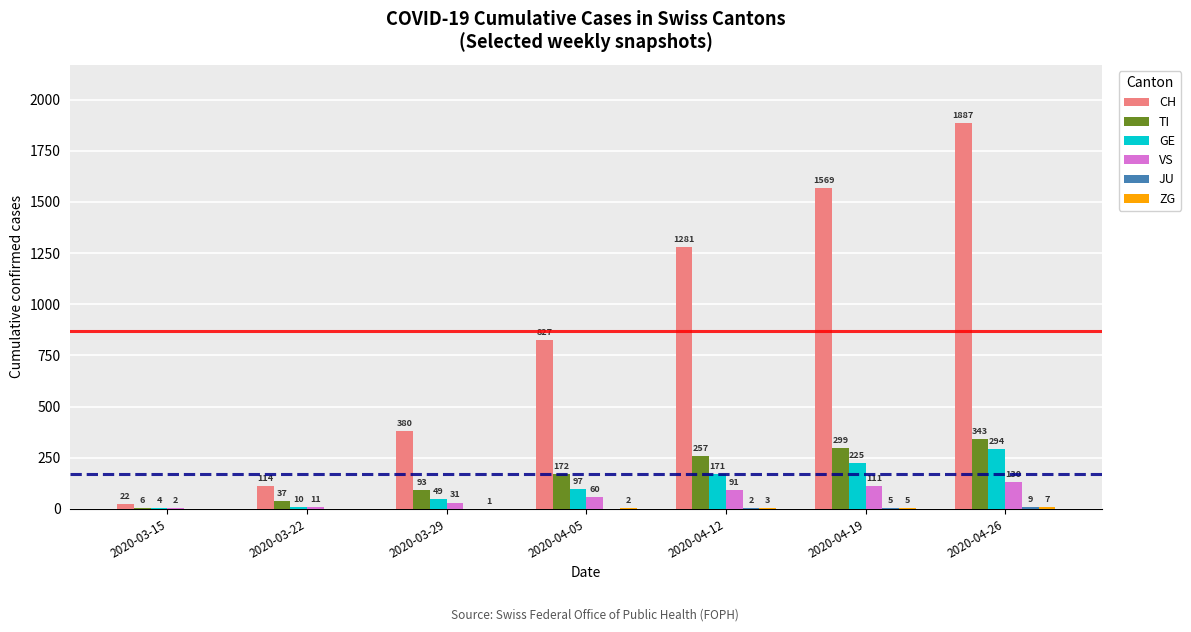

What is the highest value of the CH series?

1887